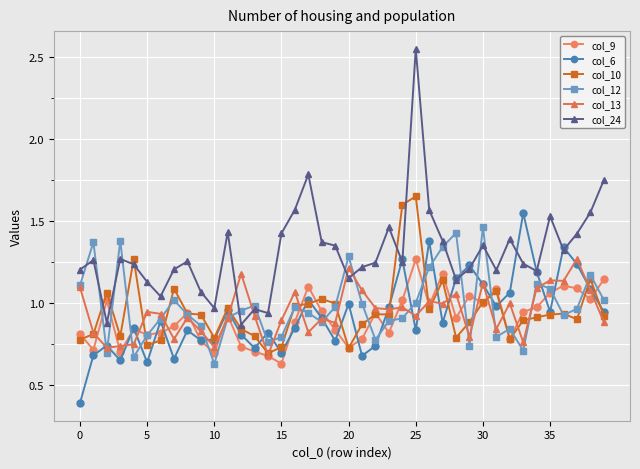

After their last crossing, which series has the higher values: col_24 or col_10?

col_24